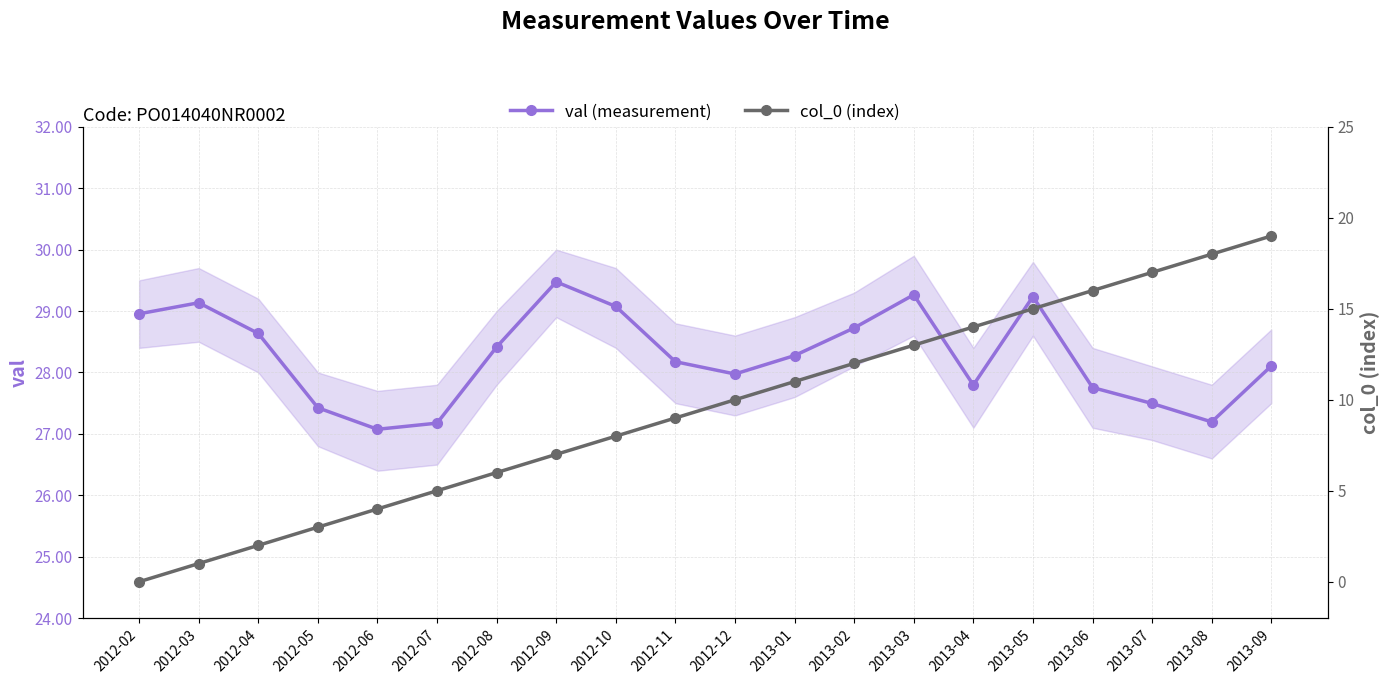

What position from the left is 2012-03?

2